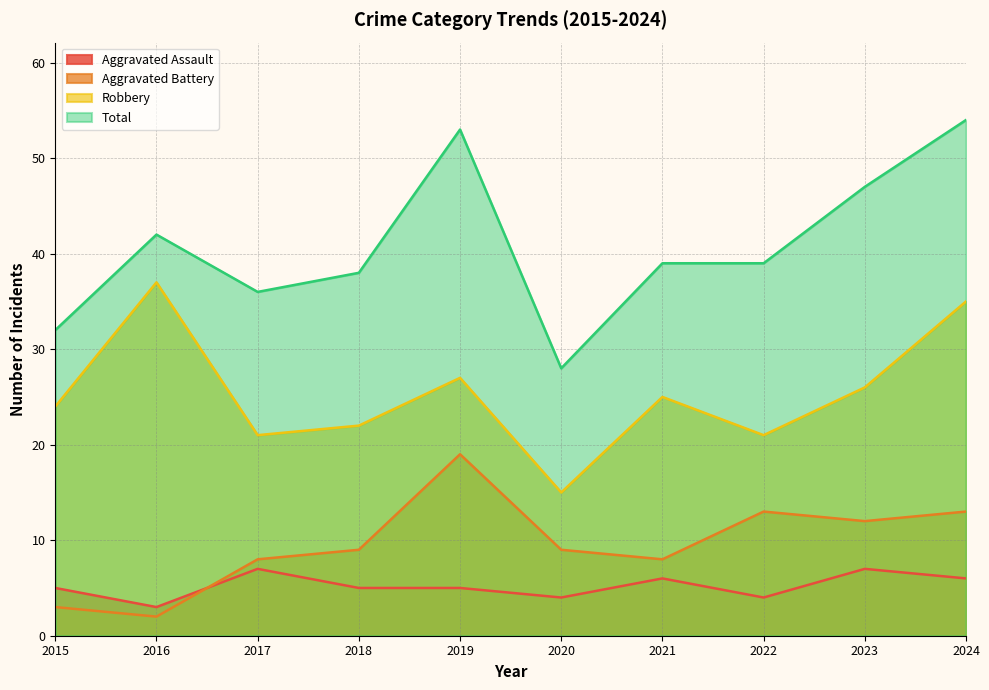

Reading left to right, extract all data points from this chart.

Aggravated Assault: 2015=5	2016=3	2017=7	2018=5	2019=5	2020=4	2021=6	2022=4	2023=7	2024=6
Aggravated Battery: 2015=3	2016=2	2017=8	2018=9	2019=19	2020=9	2021=8	2022=13	2023=12	2024=13
Robbery: 2015=24	2016=37	2017=21	2018=22	2019=27	2020=15	2021=25	2022=21	2023=26	2024=35
Total: 2015=32	2016=42	2017=36	2018=38	2019=53	2020=28	2021=39	2022=39	2023=47	2024=54